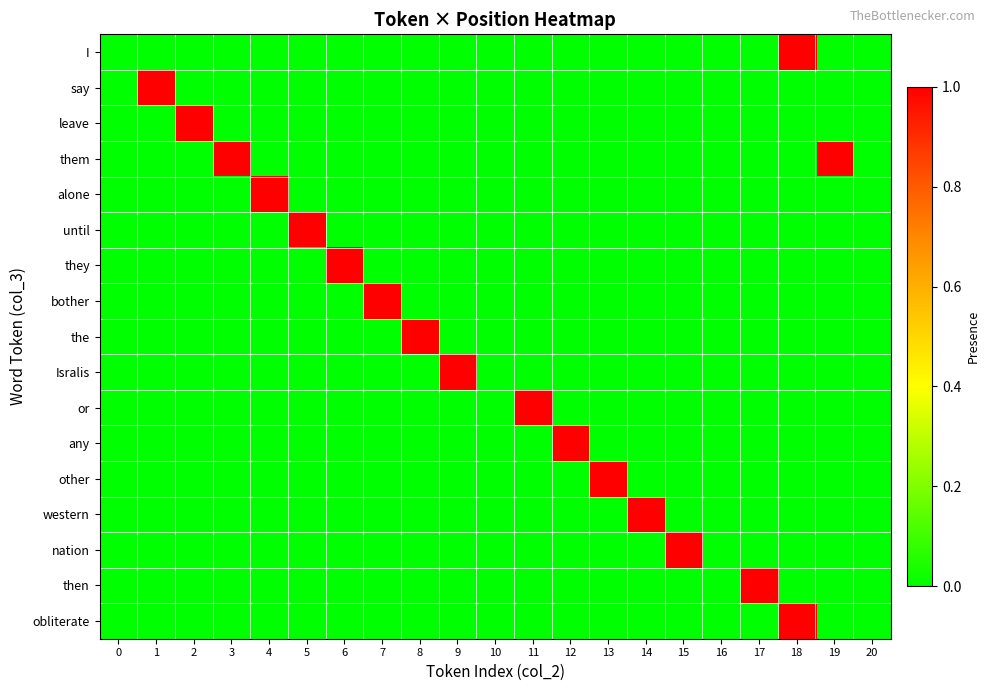

What is the total value across all series at 15?

1